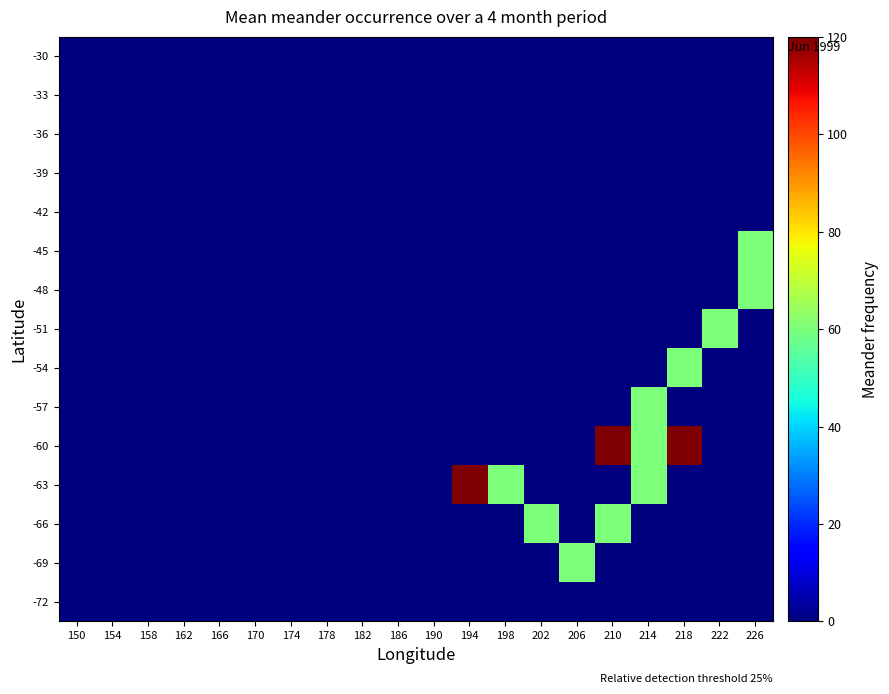

Reading left to right, what are all the values shown in this chart?

-30: 150=0	154=0	158=0	162=0	166=0	170=0	174=0	178=0	182=0	186=0	190=0	194=0	198=0	202=0	206=0	210=0	214=0	218=0	222=0	226=0
-33: 150=0	154=0	158=0	162=0	166=0	170=0	174=0	178=0	182=0	186=0	190=0	194=0	198=0	202=0	206=0	210=0	214=0	218=0	222=0	226=0
-36: 150=0	154=0	158=0	162=0	166=0	170=0	174=0	178=0	182=0	186=0	190=0	194=0	198=0	202=0	206=0	210=0	214=0	218=0	222=0	226=0
-39: 150=0	154=0	158=0	162=0	166=0	170=0	174=0	178=0	182=0	186=0	190=0	194=0	198=0	202=0	206=0	210=0	214=0	218=0	222=0	226=0
-42: 150=0	154=0	158=0	162=0	166=0	170=0	174=0	178=0	182=0	186=0	190=0	194=0	198=0	202=0	206=0	210=0	214=0	218=0	222=0	226=0
-45: 150=0	154=0	158=0	162=0	166=0	170=0	174=0	178=0	182=0	186=0	190=0	194=0	198=0	202=0	206=0	210=0	214=0	218=0	222=0	226=60
-48: 150=0	154=0	158=0	162=0	166=0	170=0	174=0	178=0	182=0	186=0	190=0	194=0	198=0	202=0	206=0	210=0	214=0	218=0	222=0	226=60
-51: 150=0	154=0	158=0	162=0	166=0	170=0	174=0	178=0	182=0	186=0	190=0	194=0	198=0	202=0	206=0	210=0	214=0	218=0	222=60	226=0
-54: 150=0	154=0	158=0	162=0	166=0	170=0	174=0	178=0	182=0	186=0	190=0	194=0	198=0	202=0	206=0	210=0	214=0	218=60	222=0	226=0
-57: 150=0	154=0	158=0	162=0	166=0	170=0	174=0	178=0	182=0	186=0	190=0	194=0	198=0	202=0	206=0	210=0	214=60	218=0	222=0	226=0
-60: 150=0	154=0	158=0	162=0	166=0	170=0	174=0	178=0	182=0	186=0	190=0	194=0	198=0	202=0	206=0	210=120	214=60	218=120	222=0	226=0
-63: 150=0	154=0	158=0	162=0	166=0	170=0	174=0	178=0	182=0	186=0	190=0	194=120	198=60	202=0	206=0	210=0	214=60	218=0	222=0	226=0
-66: 150=0	154=0	158=0	162=0	166=0	170=0	174=0	178=0	182=0	186=0	190=0	194=0	198=0	202=60	206=0	210=60	214=0	218=0	222=0	226=0
-69: 150=0	154=0	158=0	162=0	166=0	170=0	174=0	178=0	182=0	186=0	190=0	194=0	198=0	202=0	206=60	210=0	214=0	218=0	222=0	226=0
-72: 150=0	154=0	158=0	162=0	166=0	170=0	174=0	178=0	182=0	186=0	190=0	194=0	198=0	202=0	206=0	210=0	214=0	218=0	222=0	226=0